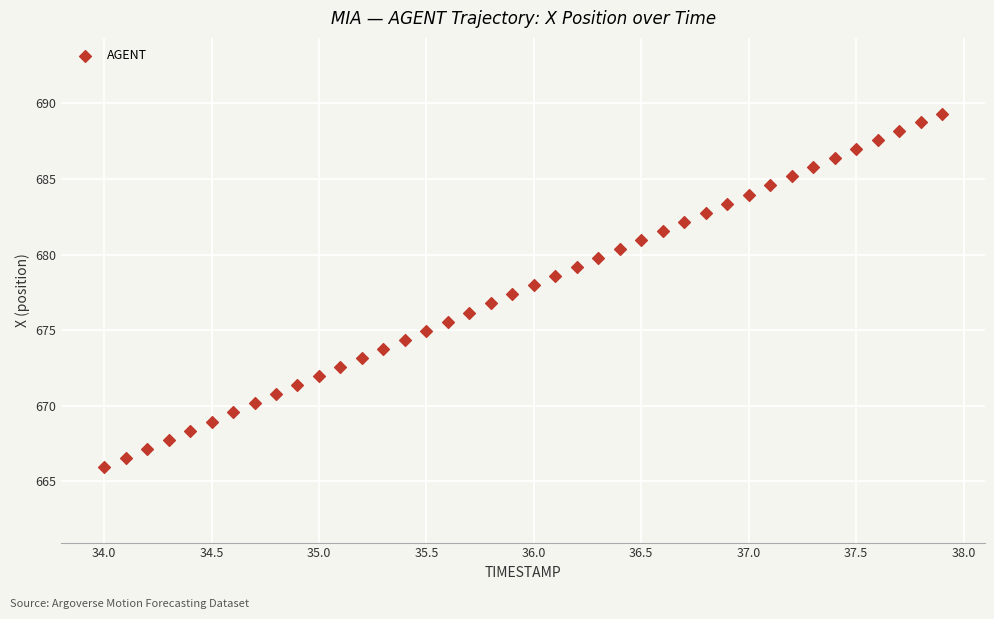

What is the range of X values (max minus min)?

3.9